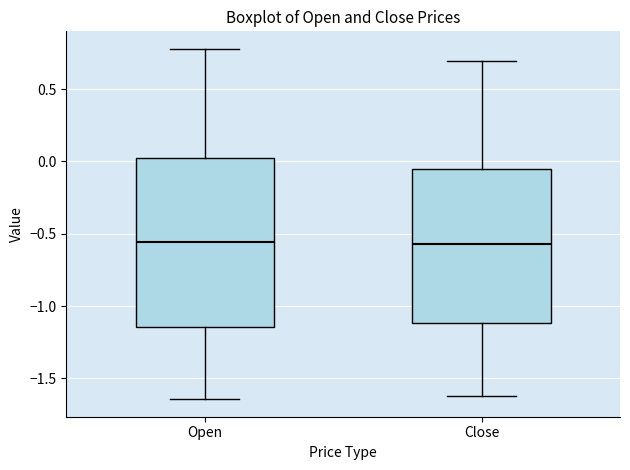

Where does the median line of the box for Close sit on the y-axis? The values are not printed on the chart, so give them approximately, as read against the axis.

-0.55